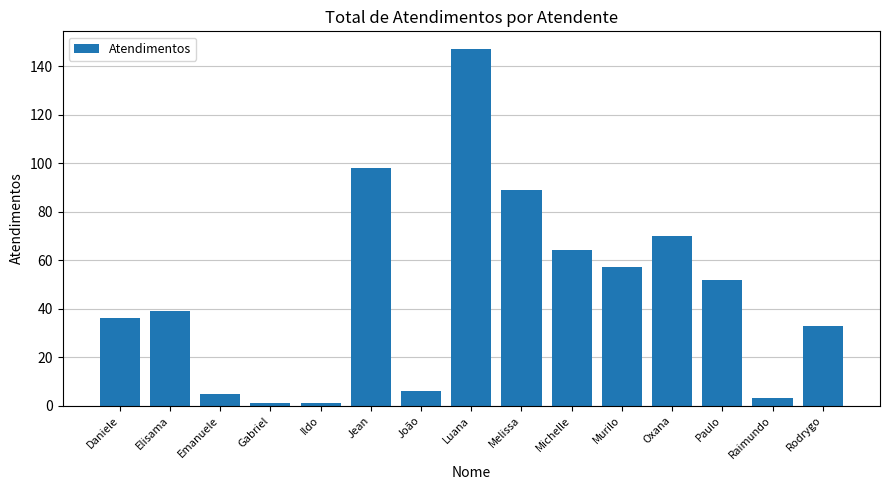

What is the ratio of the value at Jean to the value at Michelle?

1.5